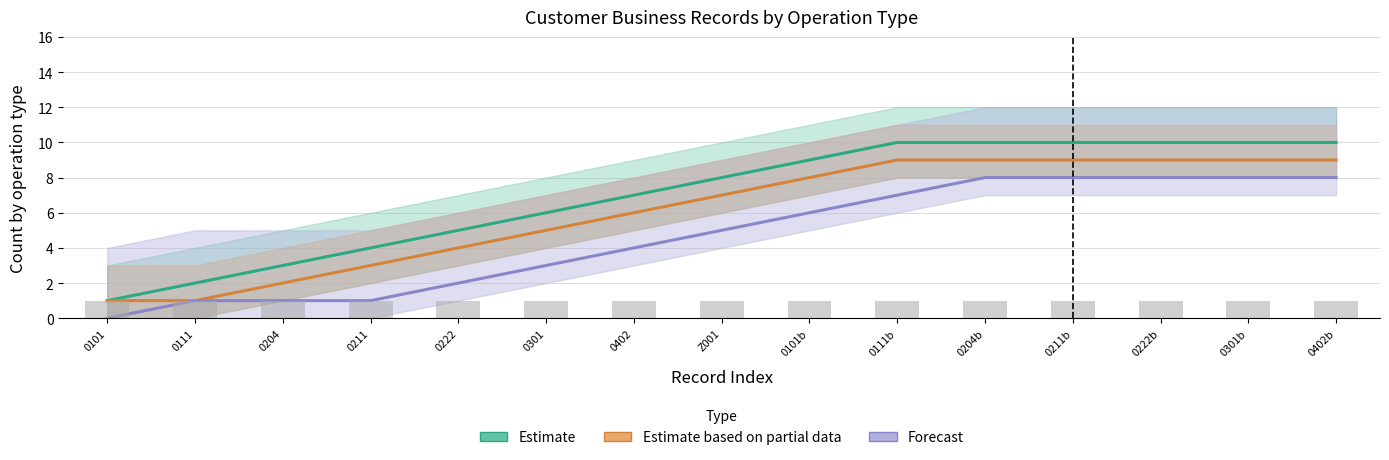

Reading left to right, list all the values displayed in this chart.

Estimate: 1	2	3	4	5	6	7	8	9	10	10	10	10	10	10
Estimate based on partial data: 1	1	2	3	4	5	6	7	8	9	9	9	9	9	9
Forecast: 0	1	1	1	2	3	4	5	6	7	8	8	8	8	8